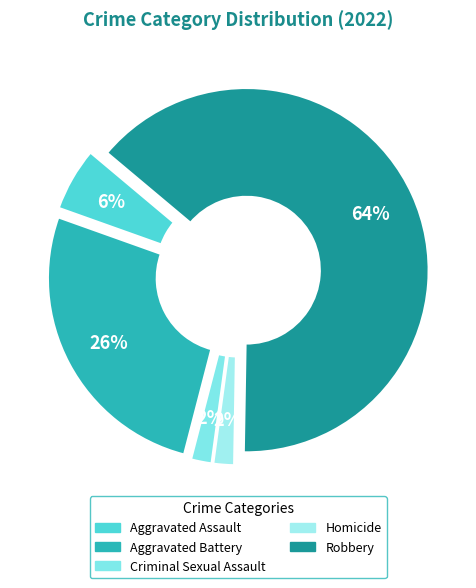

Which slice is the smallest?

Criminal Sexual Assault